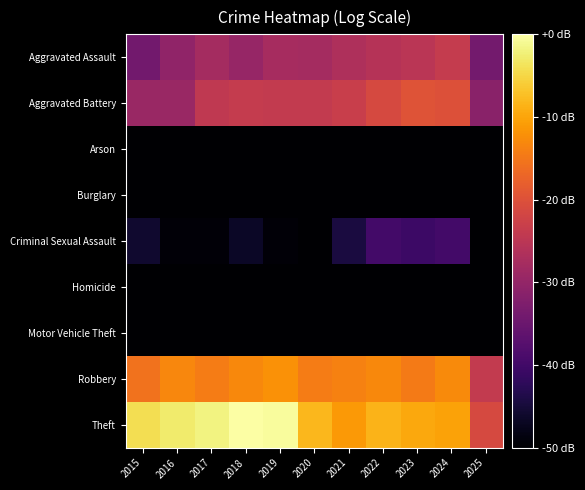

At which category does the chart reach its minimum across all series?

2016